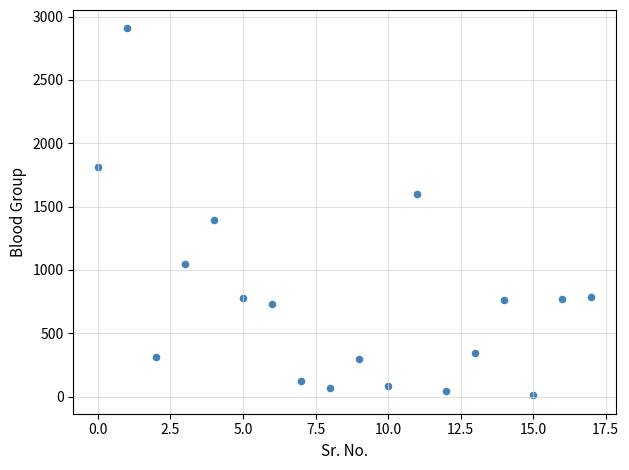

What is the range of Y values (max minus min)?

2898.0